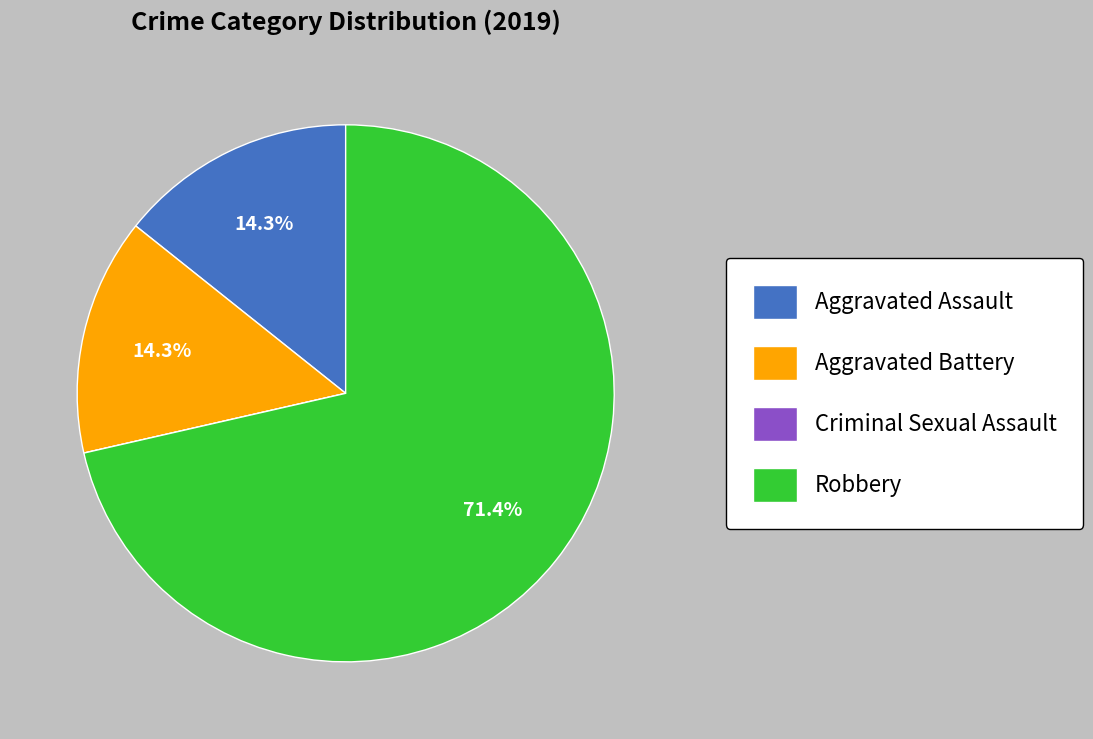

Is there any slice that represents more than half of the pie?

Yes